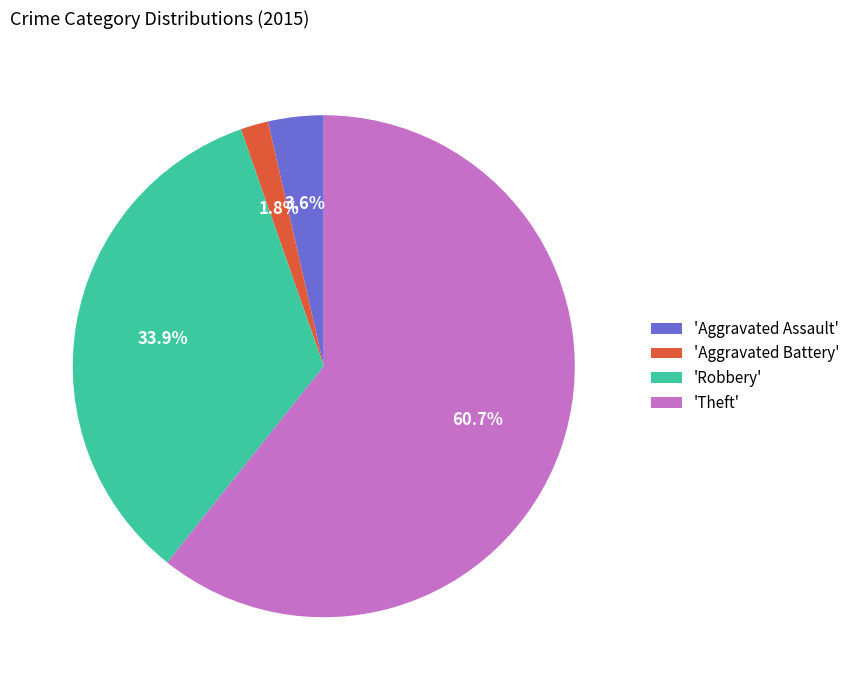

Between 'Robbery' and 'Aggravated Battery', which is larger?

'Robbery'